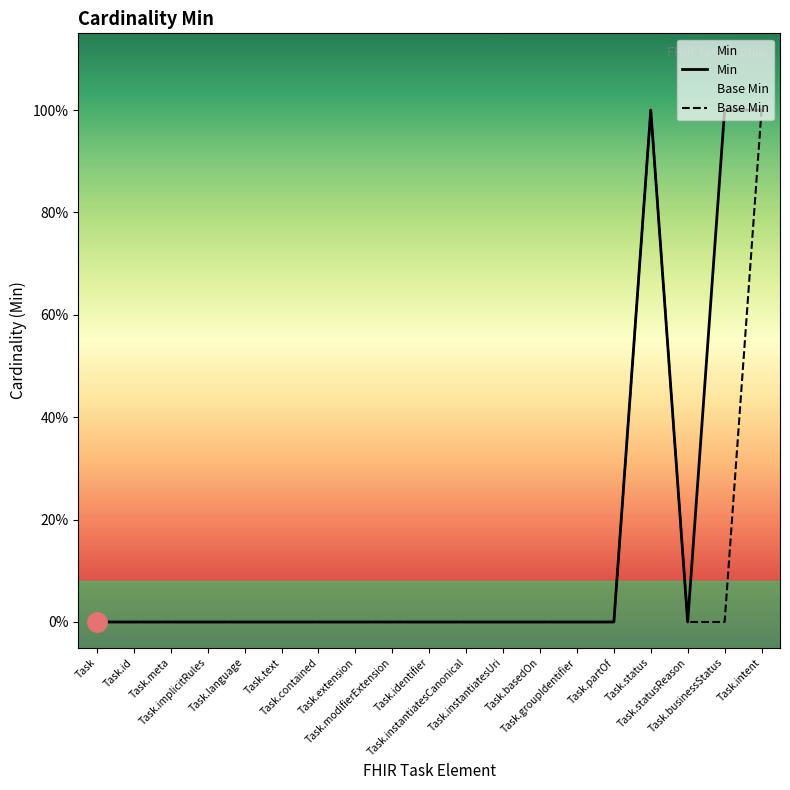

What is the label of the 1st point from the right?

Task.intent